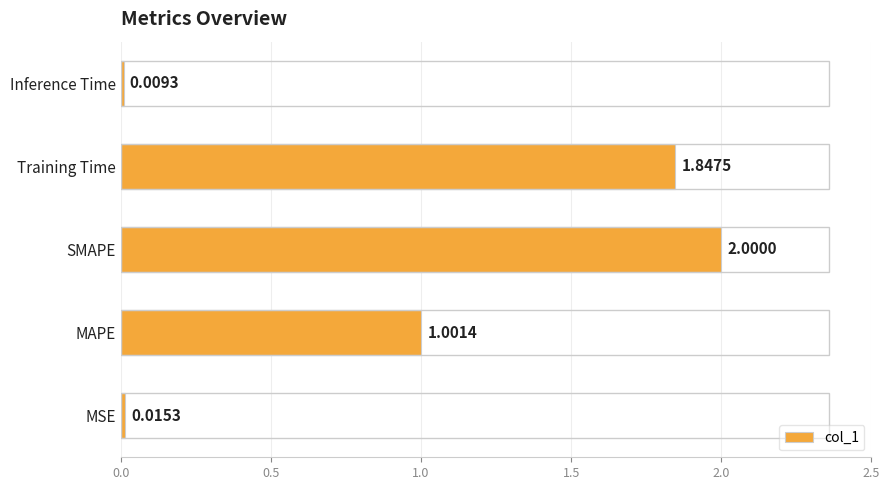

Rank the categories by value from highest to lowest.

SMAPE, Training Time, MAPE, MSE, Inference Time